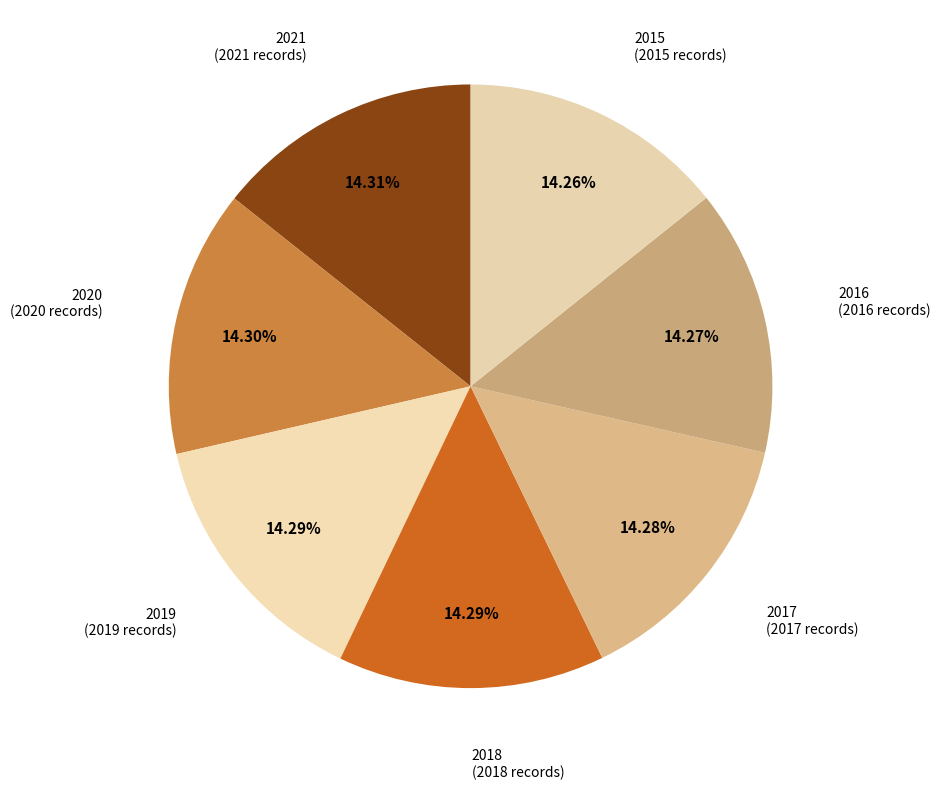

Is 2018 the majority of the pie?

No